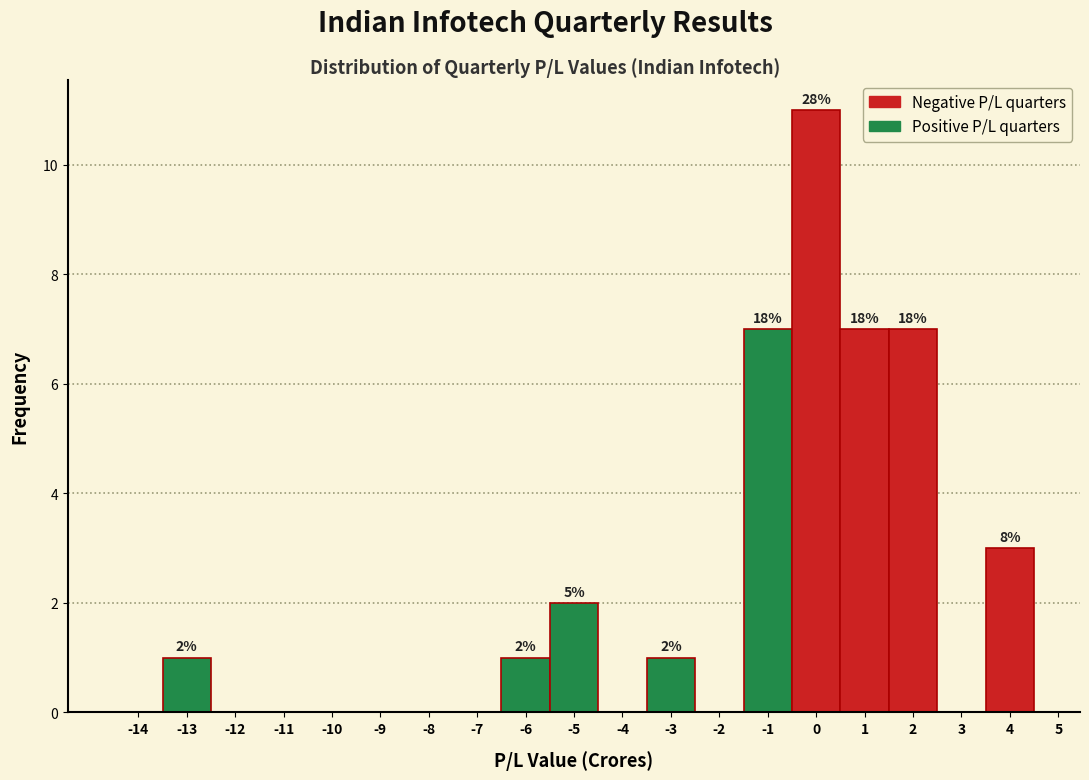

Reading left to right, what are all the values shown in this chart?

-14=0	-13=1	-12=0	-11=0	-10=0	-9=0	-8=0	-7=0	-6=1	-5=2	-4=0	-3=1	-2=0	-1=7	0=11	1=7	2=7	3=0	4=3